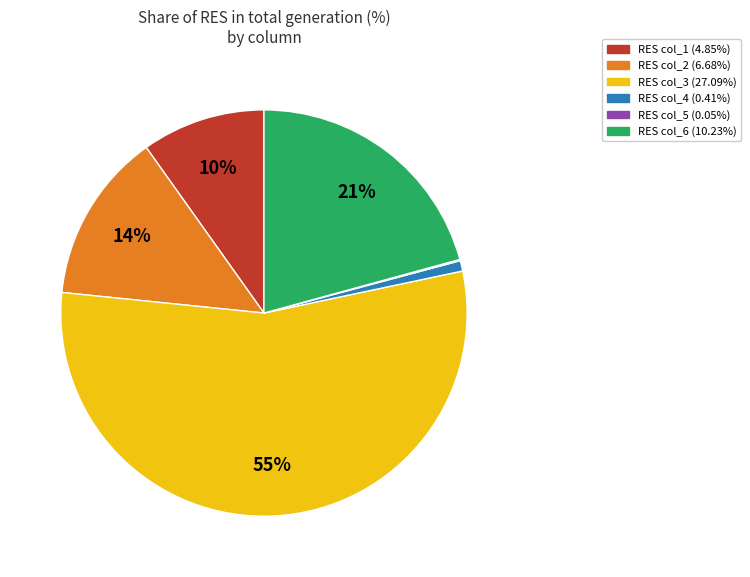

To the nearest percent, what is the average slice percentage?

17%